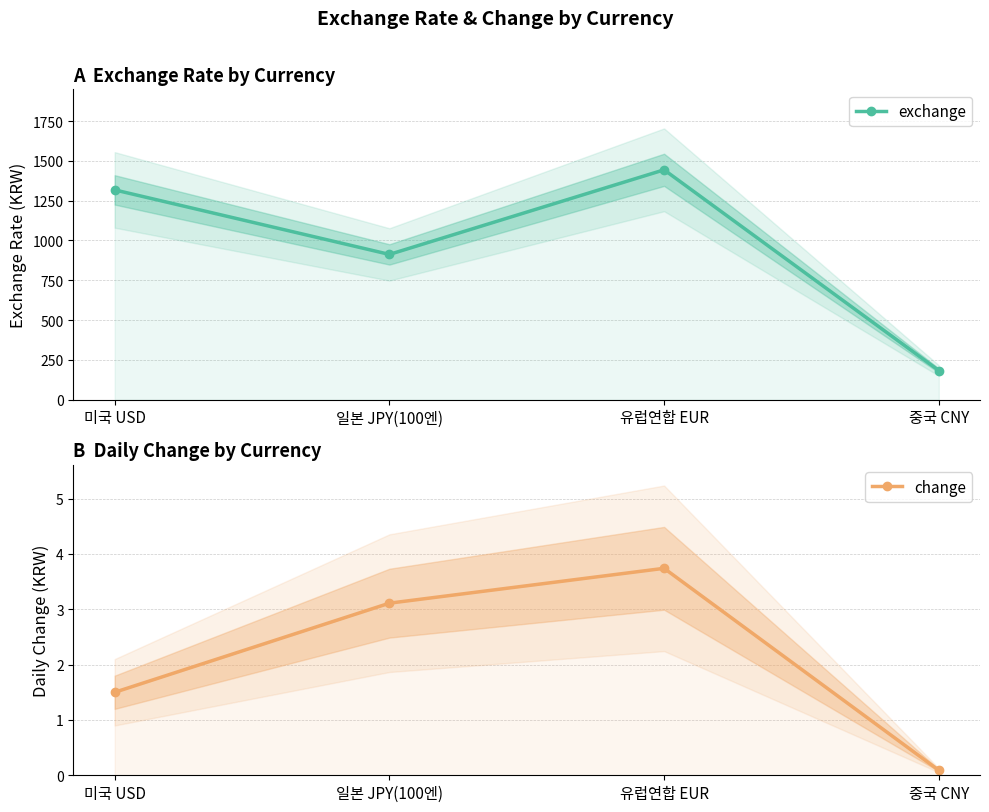

What is the sum of the exchange values at 일본 JPY(100엔) and 유럽연합 EUR?

2356.1